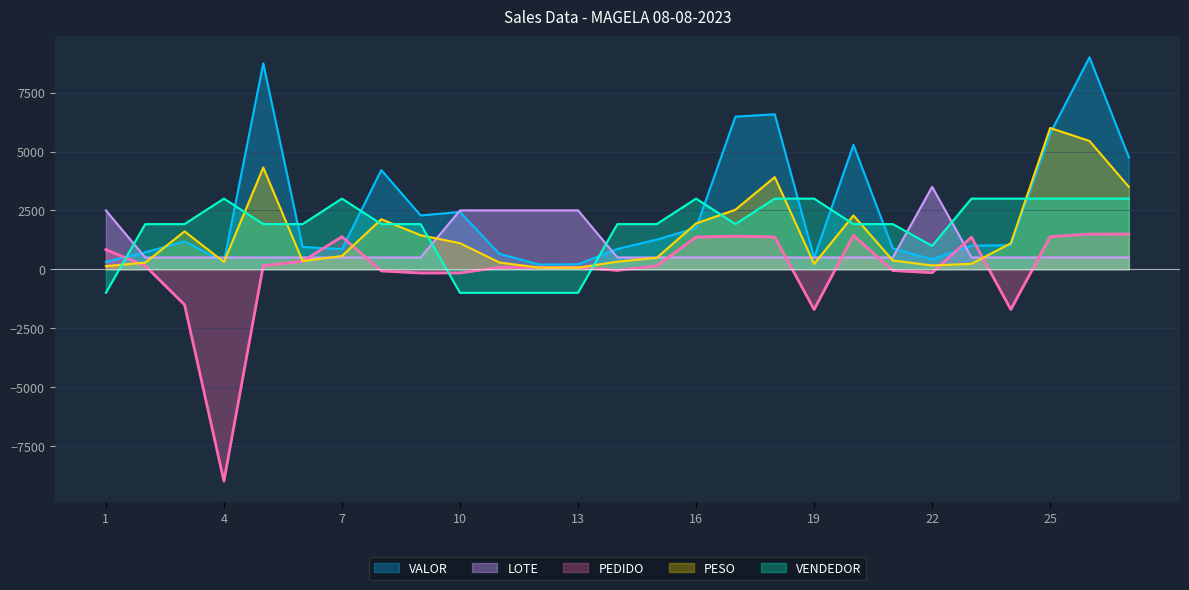

True or false: VENDEDOR and PEDIDO intersect in this chart.

True